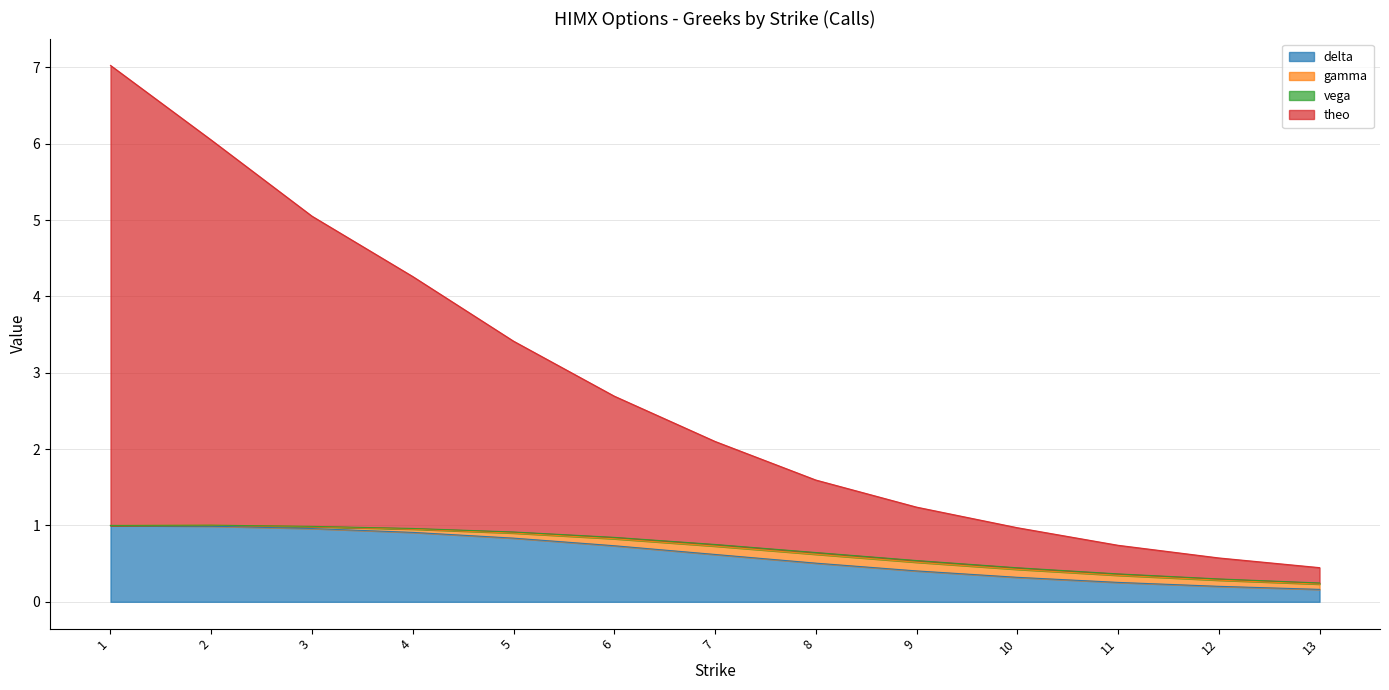

What is the greatest value displayed?

7.0